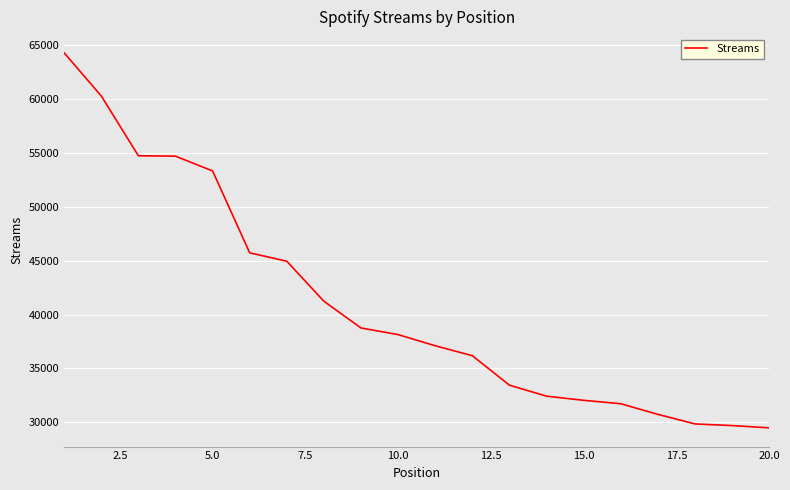

What is the greatest value displayed?

64316